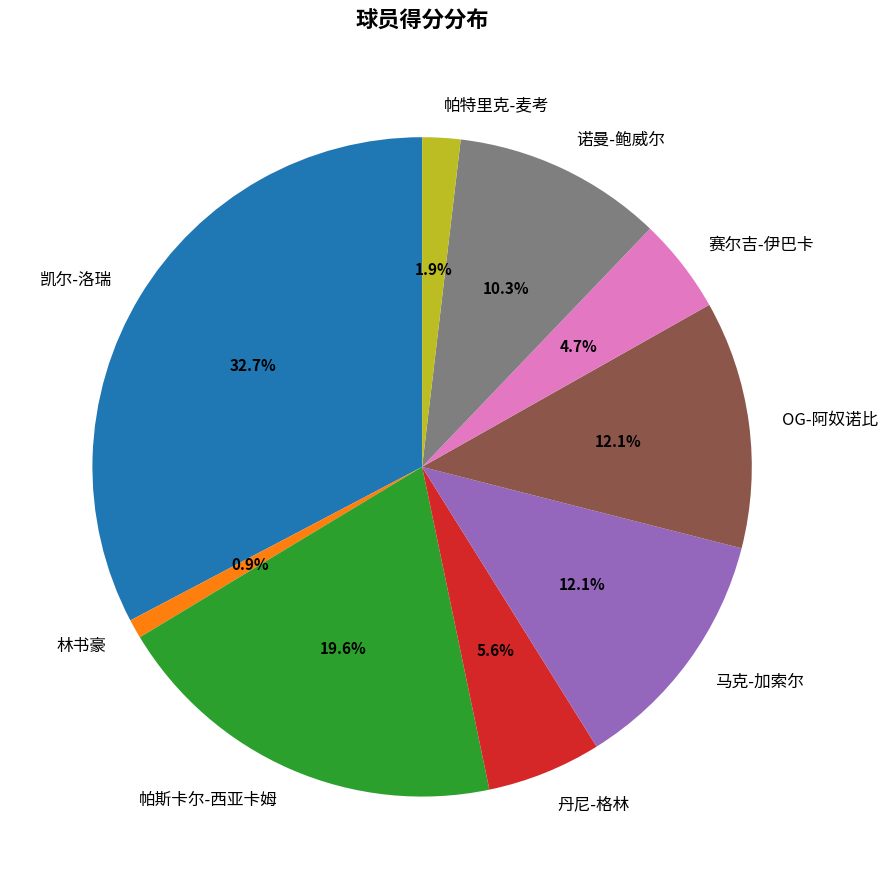

What is the smallest slice in the pie chart?

林书豪